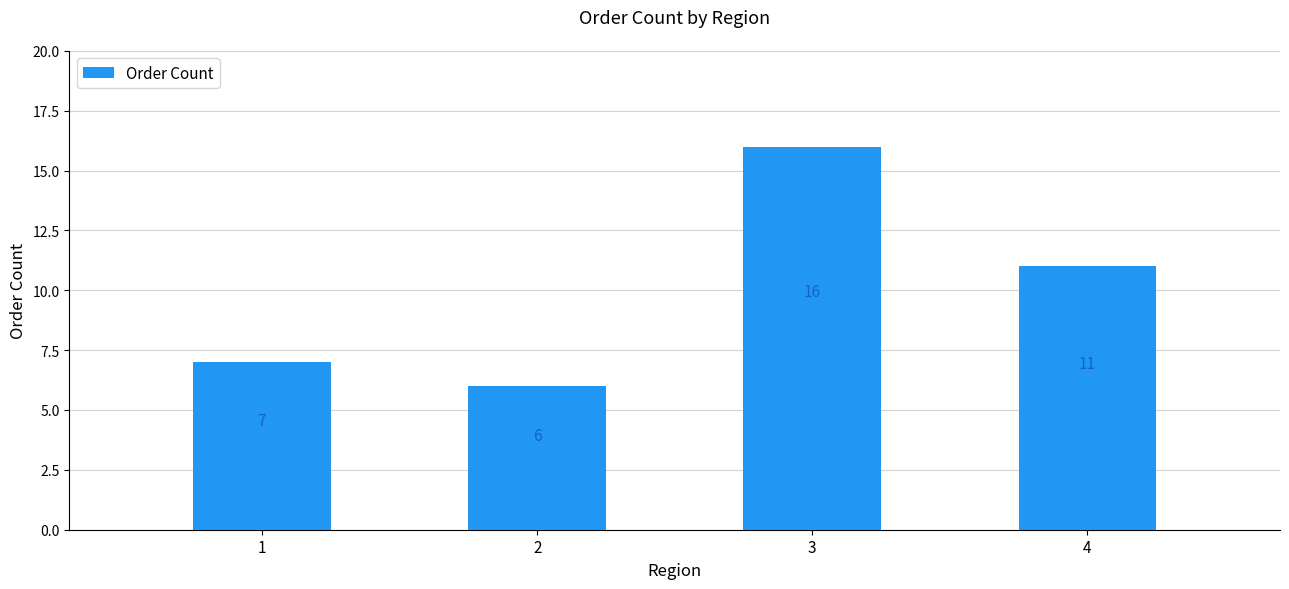

Does the chart contain stacked bars?

No